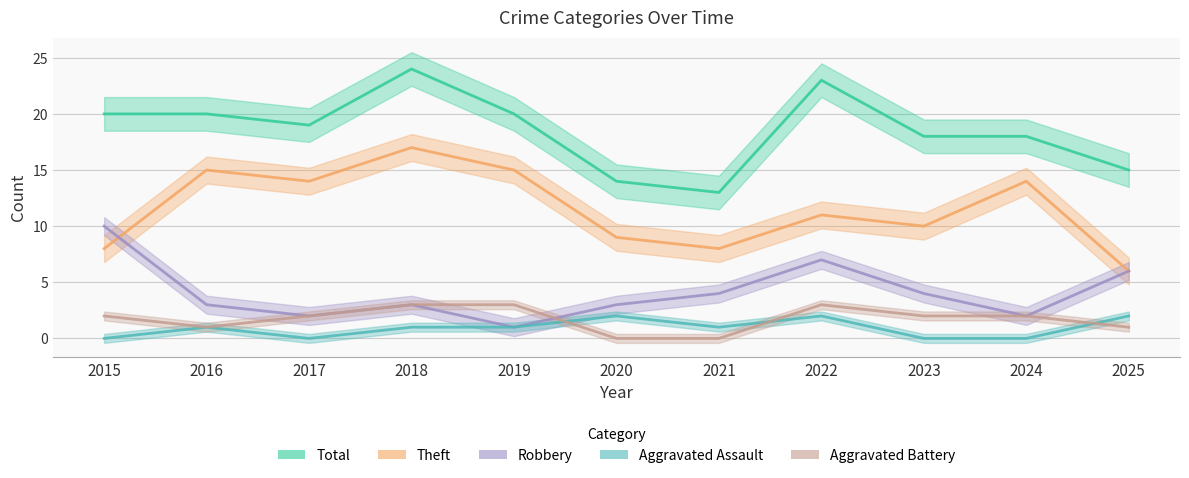

Reading right to left, transcribe all the data shown in this chart.

Total: 2025=15	2024=18	2023=18	2022=23	2021=13	2020=14	2019=20	2018=24	2017=19	2016=20	2015=20
Theft: 2025=6	2024=14	2023=10	2022=11	2021=8	2020=9	2019=15	2018=17	2017=14	2016=15	2015=8
Robbery: 2025=6	2024=2	2023=4	2022=7	2021=4	2020=3	2019=1	2018=3	2017=2	2016=3	2015=10
Aggravated Assault: 2025=2	2024=0	2023=0	2022=2	2021=1	2020=2	2019=1	2018=1	2017=0	2016=1	2015=0
Aggravated Battery: 2025=1	2024=2	2023=2	2022=3	2021=0	2020=0	2019=3	2018=3	2017=2	2016=1	2015=2